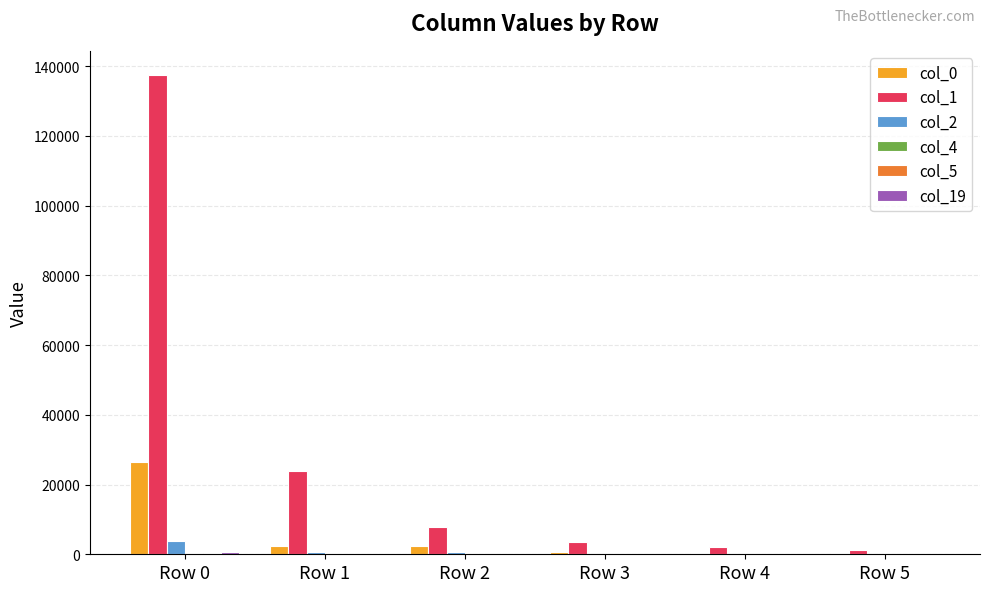

Which category has the highest value across all series?

Row 0